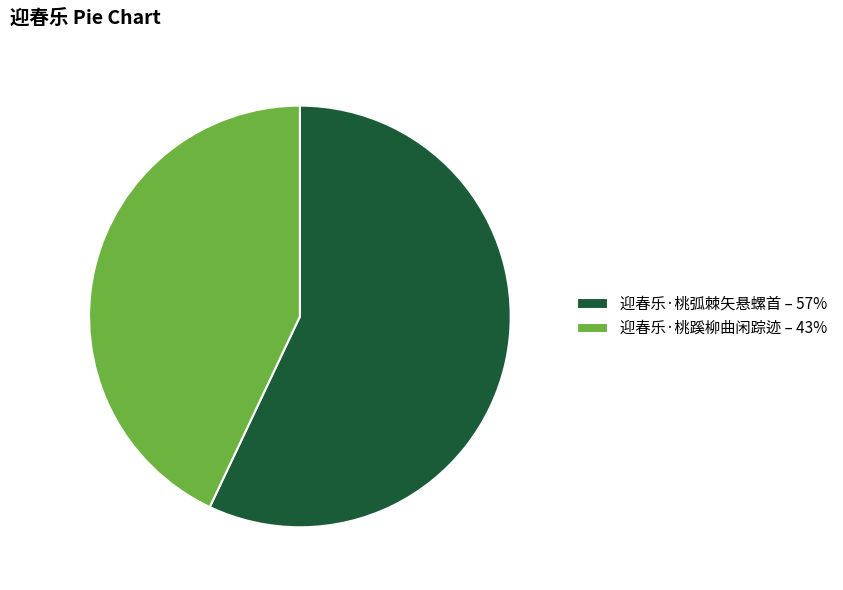

Rank the categories by value from highest to lowest.

迎春乐·桃弧棘矢悬螺首, 迎春乐·桃蹊柳曲闲踪迹